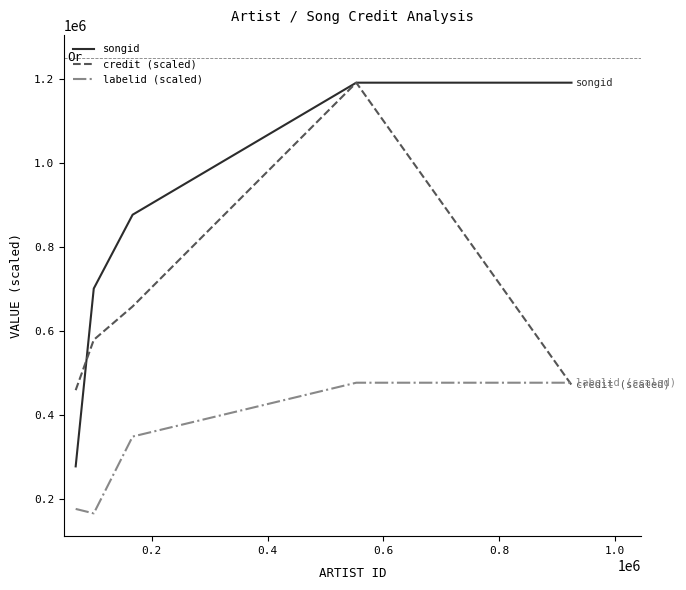

Which series has the largest range (max minus min)?

songid